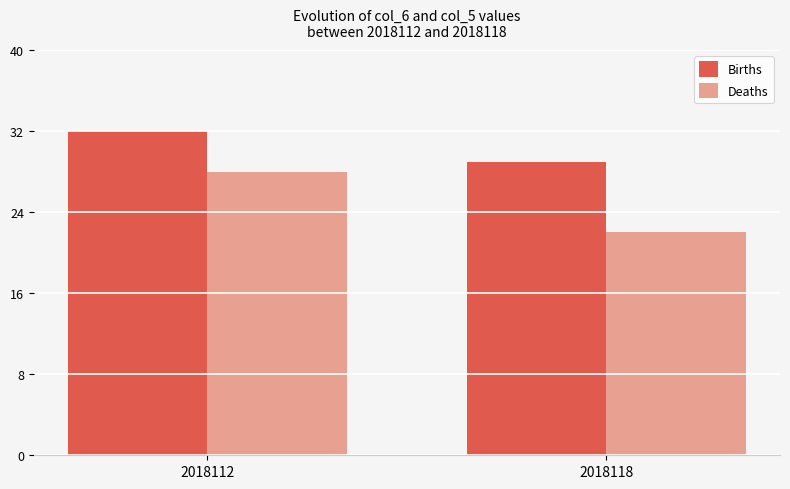

Are the bars horizontal?

No